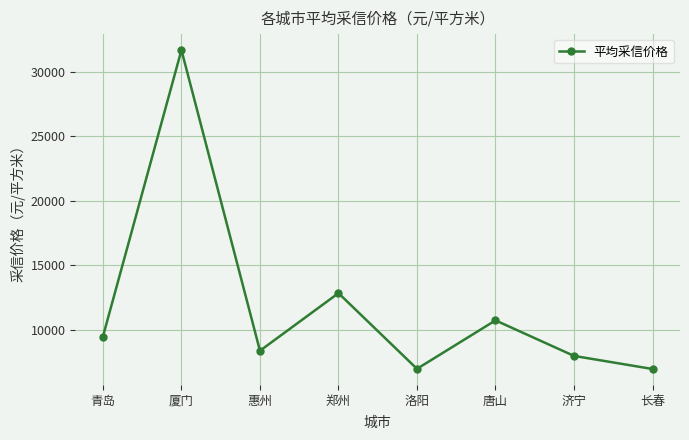

What is the minimum value shown in the chart?

6987.5